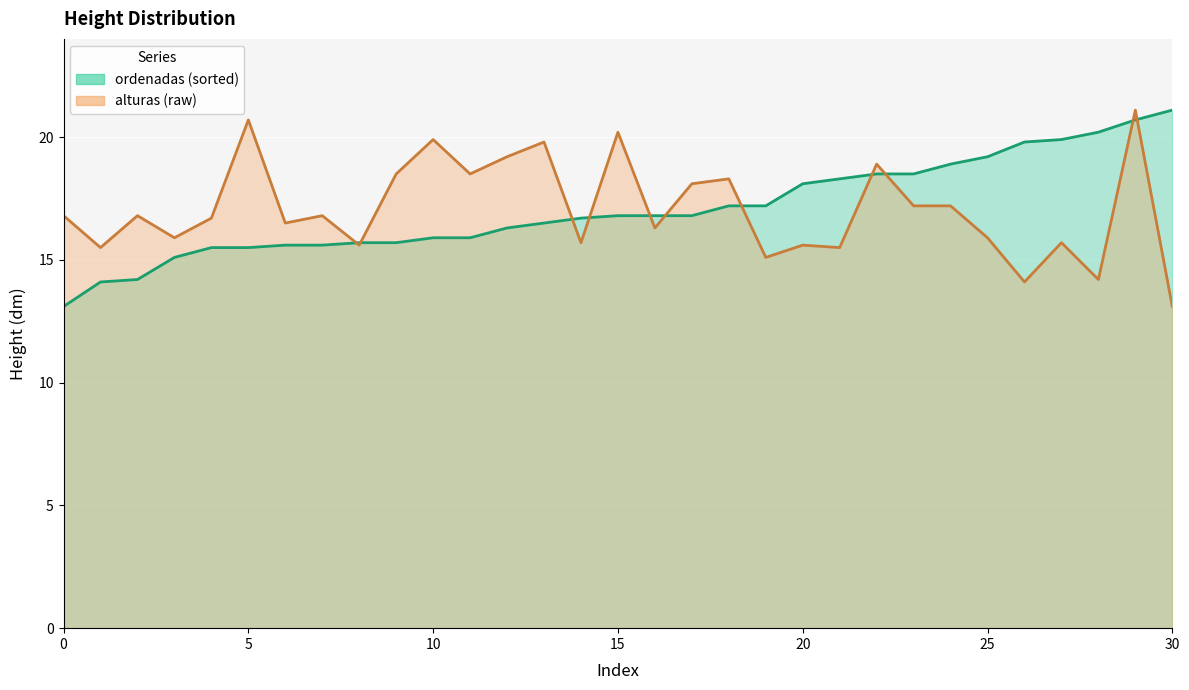

What is the greatest value displayed?

21.1